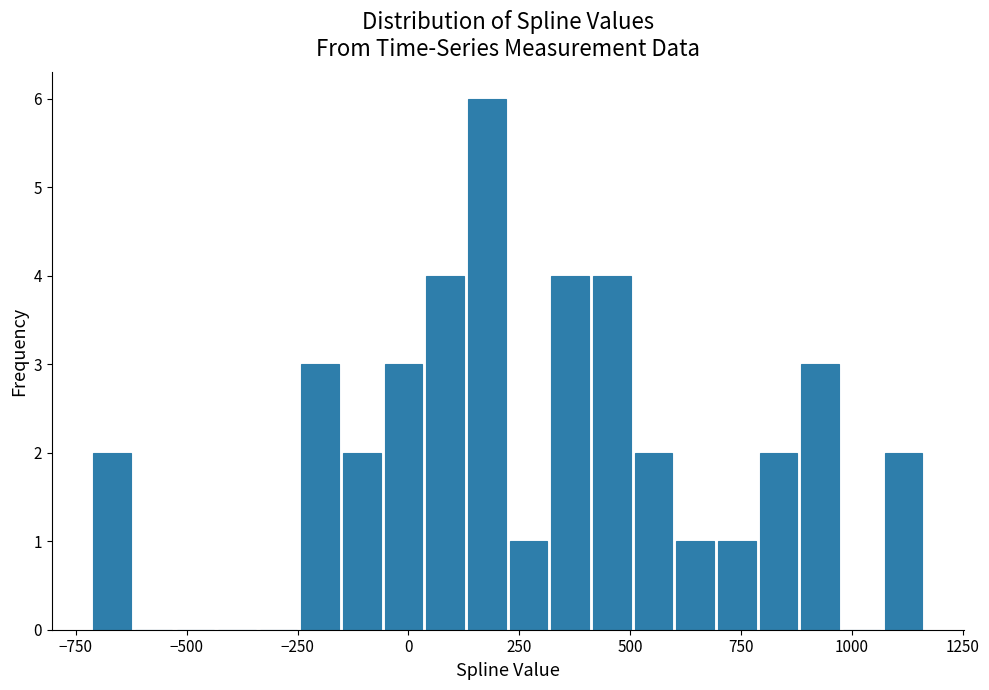

Around what value on the x-axis is the tallest bar? Give the approximate position of its centre, as read against the axis.

200